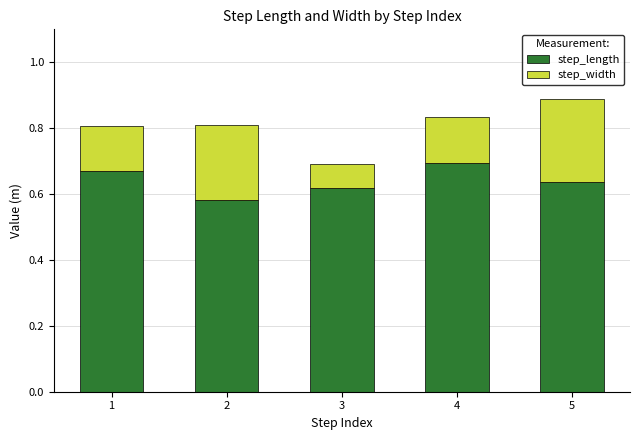

At which category is the sum across all series the highest?

5